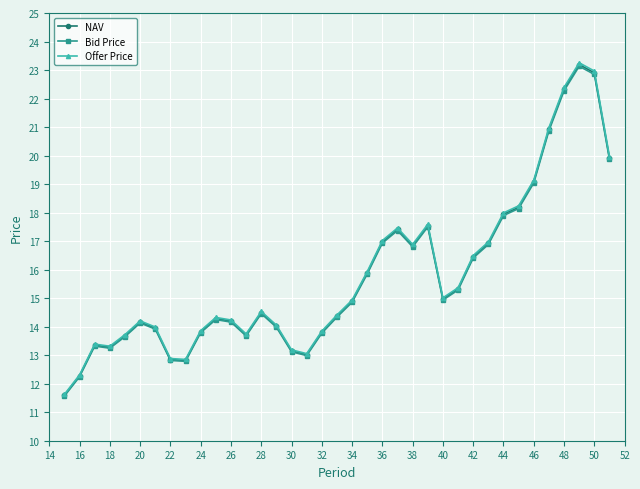

What is the maximum value shown in the chart?

23.3